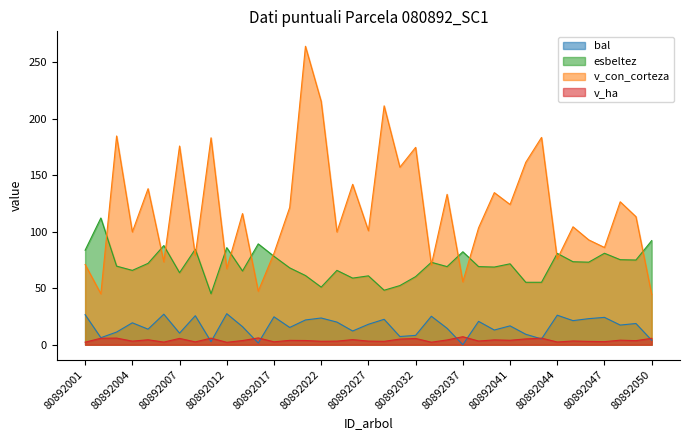

What is the difference between the maximum and minimum values in the v_ha series?

4.9